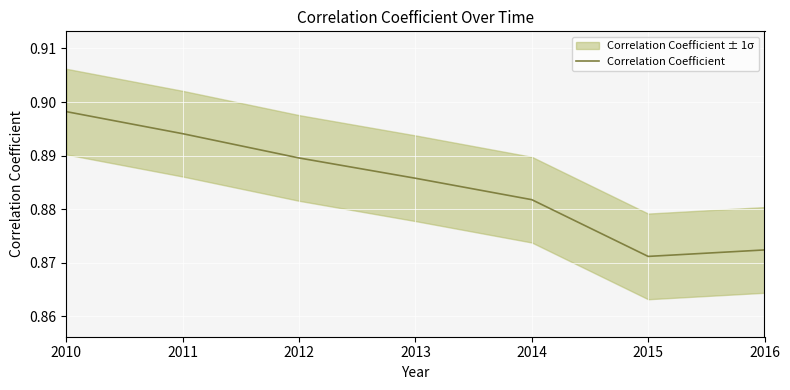

What is the smallest value displayed?

0.9